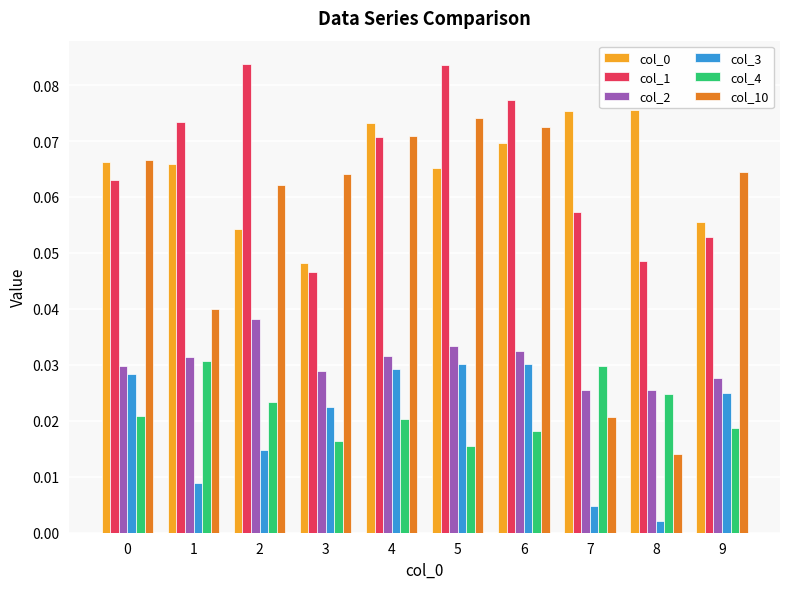

Which series has the largest range (max minus min)?

col_10